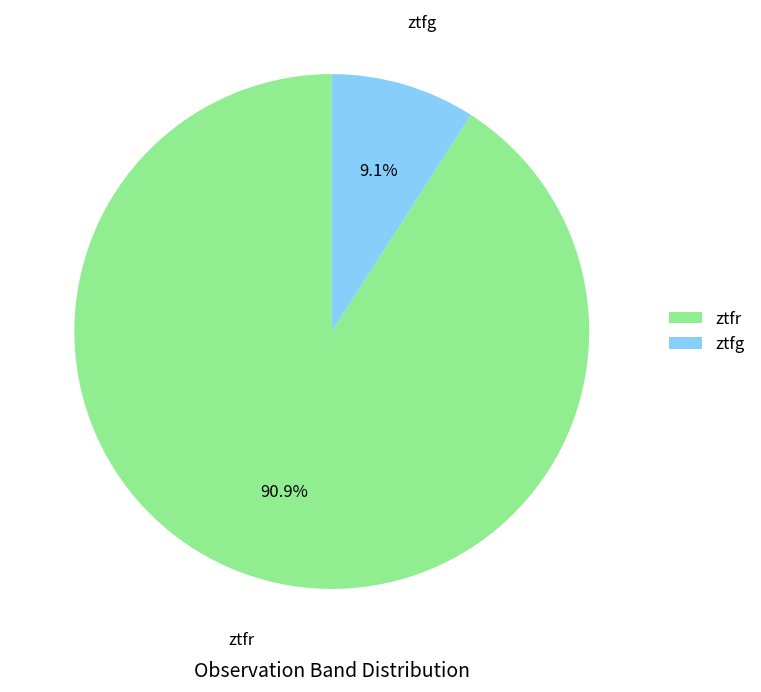

To the nearest percent, what portion does ztfg represent?

9%